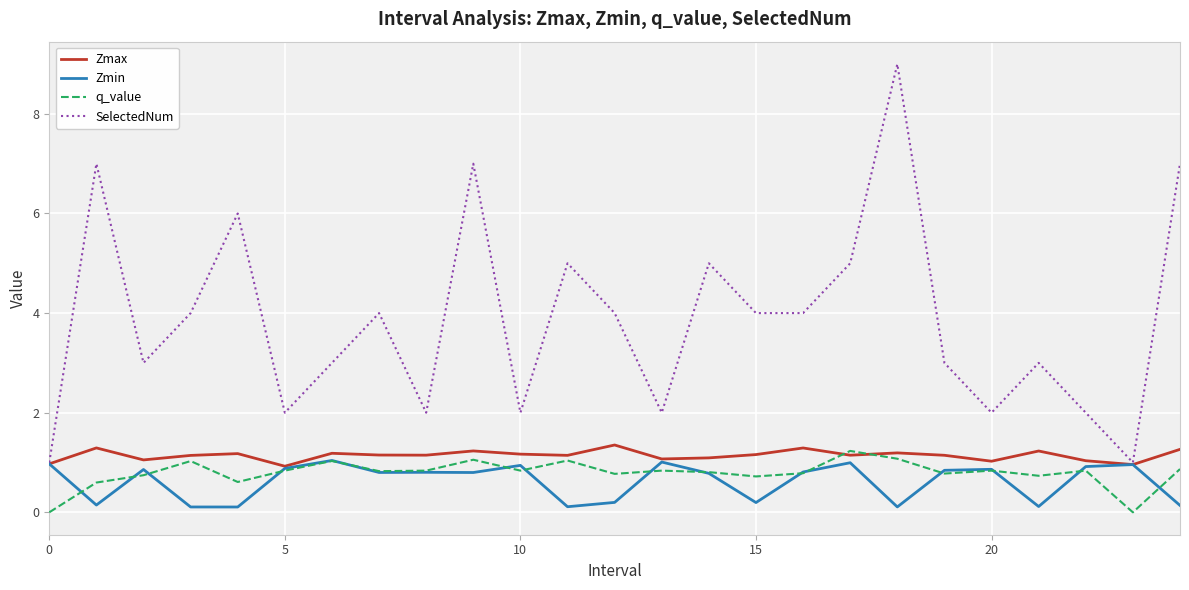

Which series has the widest spread of values?

SelectedNum